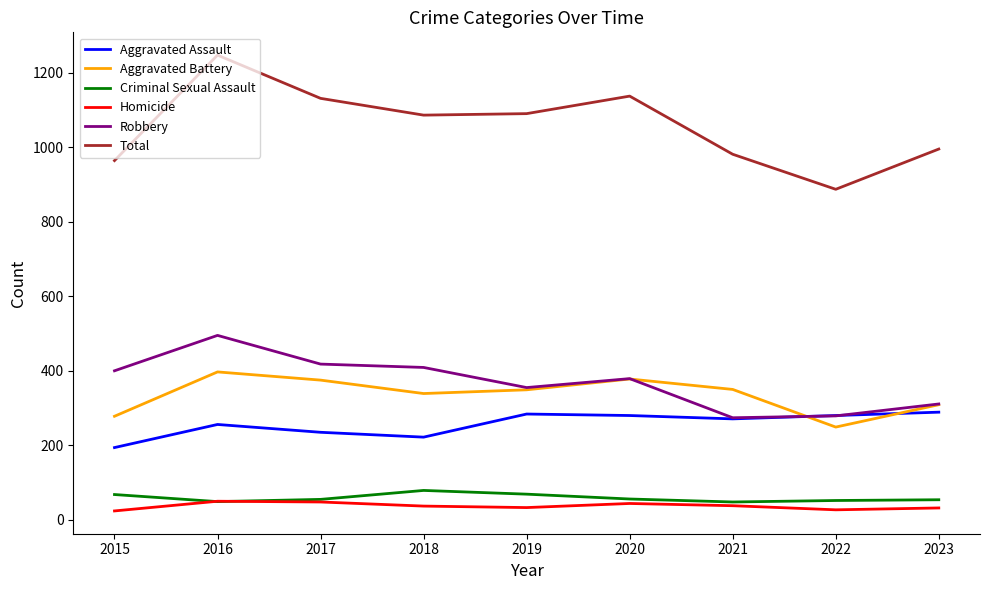

Count the number of data series in this chart.

6